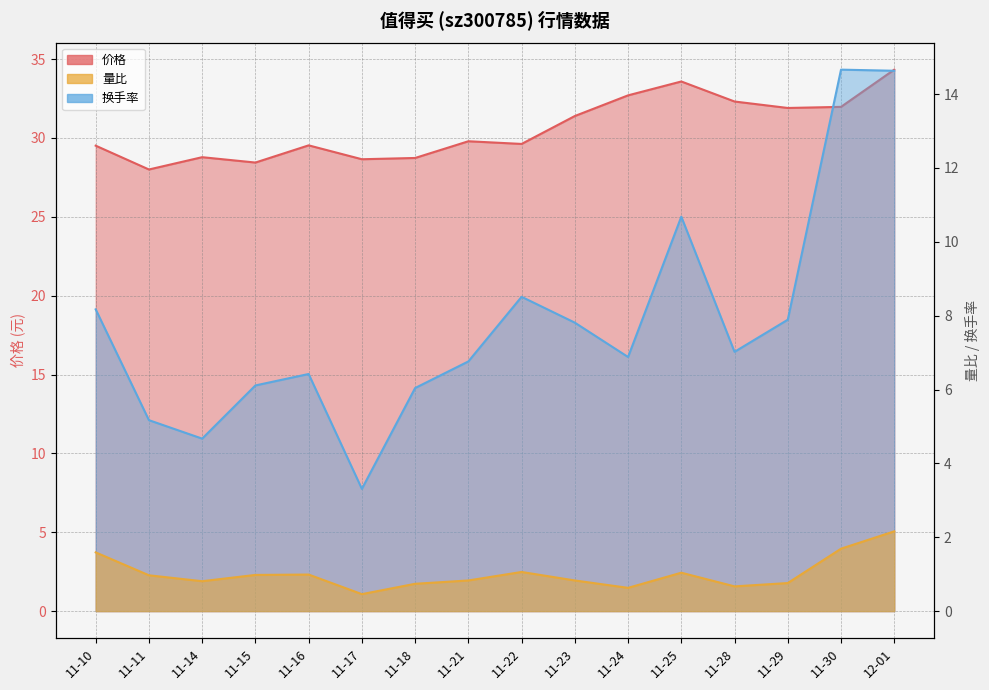

How many series are shown in this chart?

3